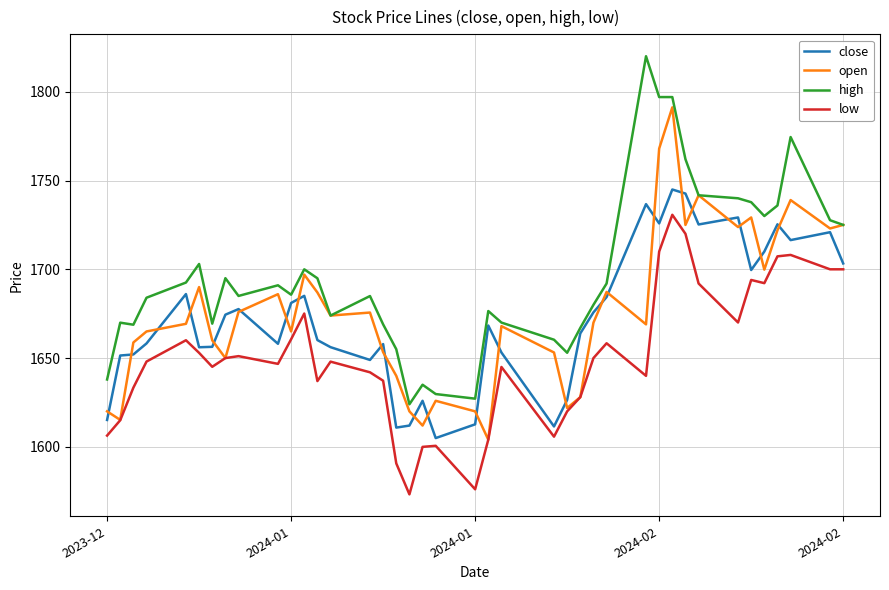

Rank the series by their maximum value, from highest to lowest.

high, open, close, low